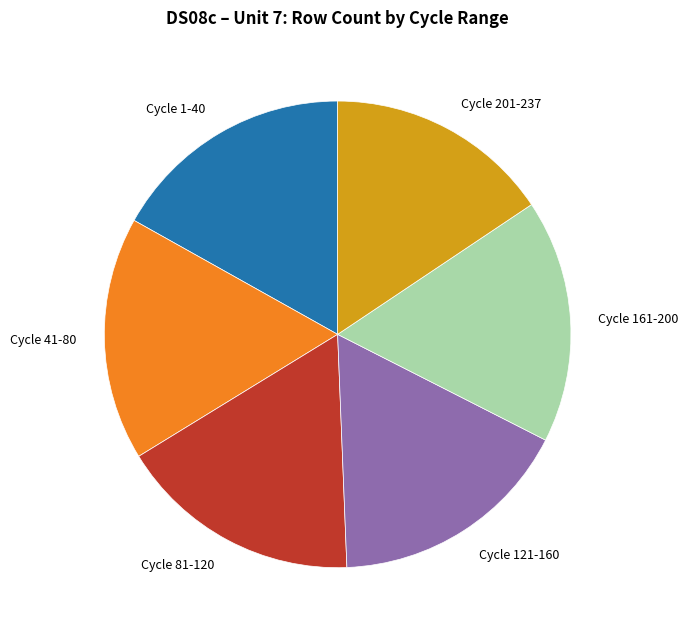

Is the sum of Cycle 161-200 and Cycle 121-160 greater than half?

No